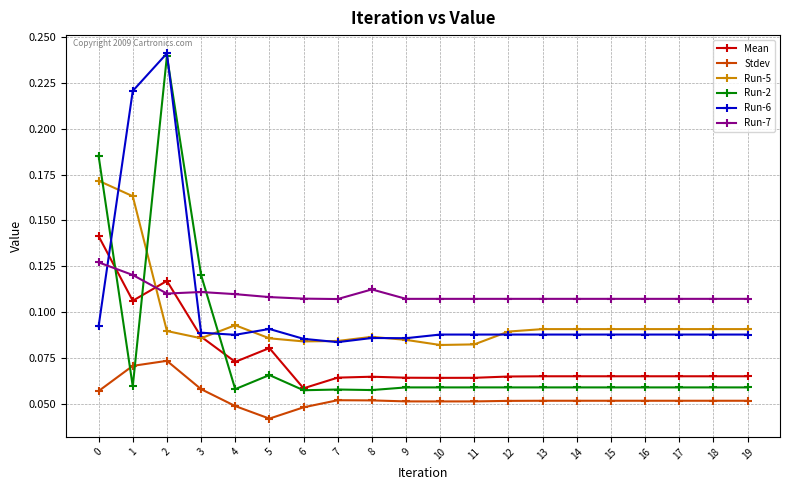

At which label is Mean closest to 0?

6